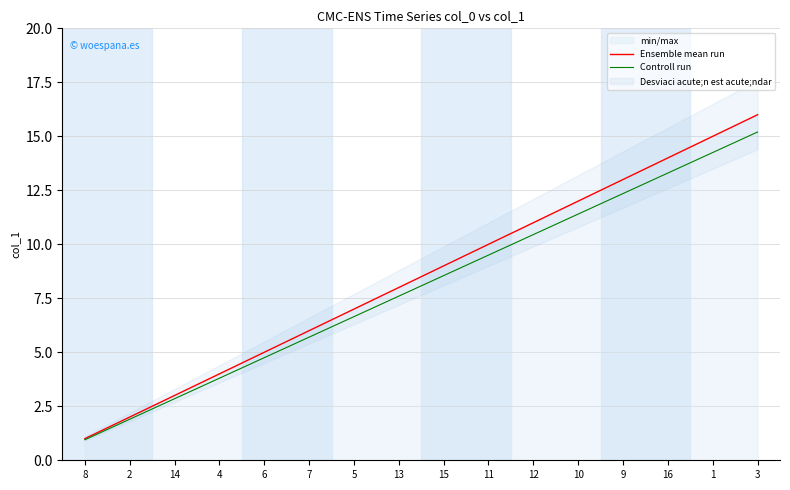

Reading right to left, what are all the values shown in this chart?

Ensemble mean run: 16.0	15.0	14.0	13.0	12.0	11.0	10.0	9.0	8.0	7.0	6.0	5.0	4.0	3.0	2.0	1.0
Controll run: 15.2	14.2	13.3	12.3	11.4	10.4	9.5	8.5	7.6	6.6	5.7	4.8	3.8	2.8	1.9	0.9